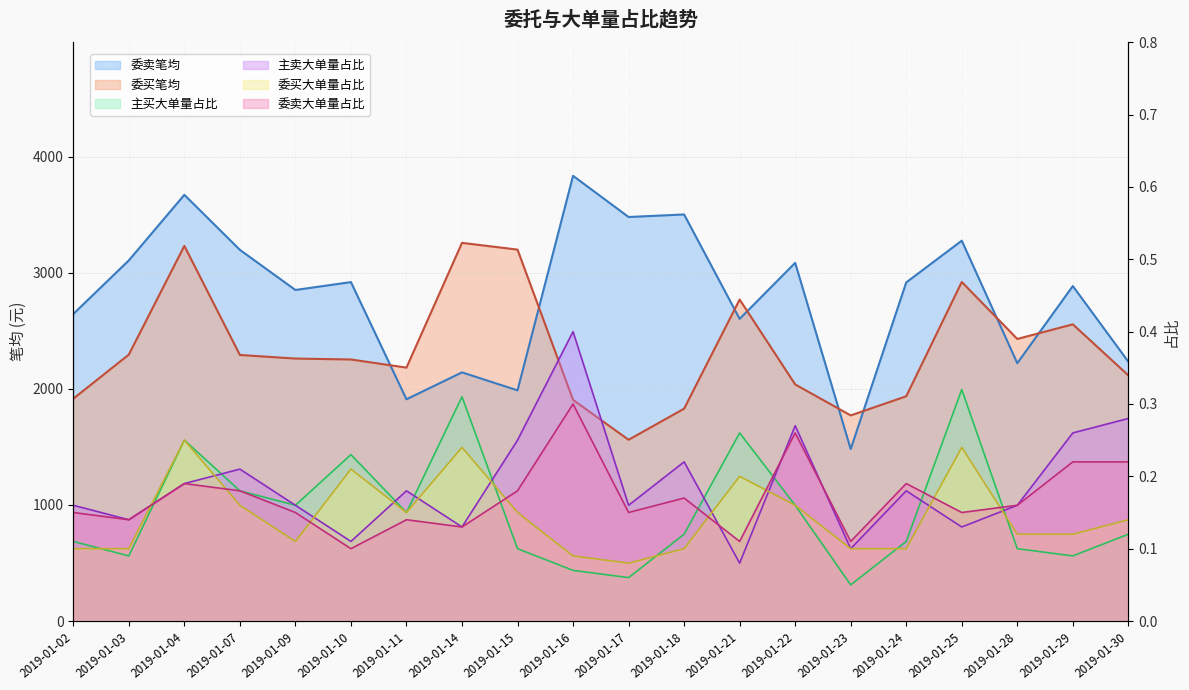

Count the 主卖大单量占比 values in the range 0 to 1.

20